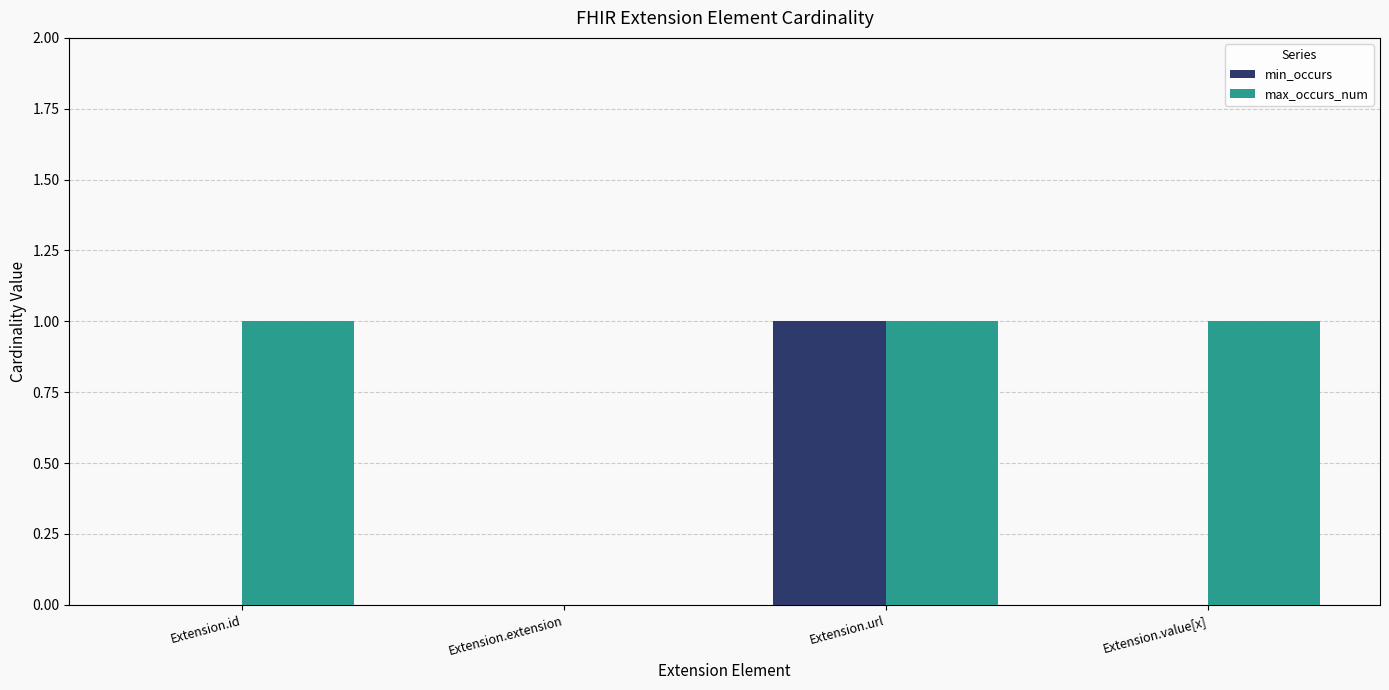

Reading right to left, transcribe all the data shown in this chart.

min_occurs: 0	1	0	0
max_occurs_num: 1	1	0	1